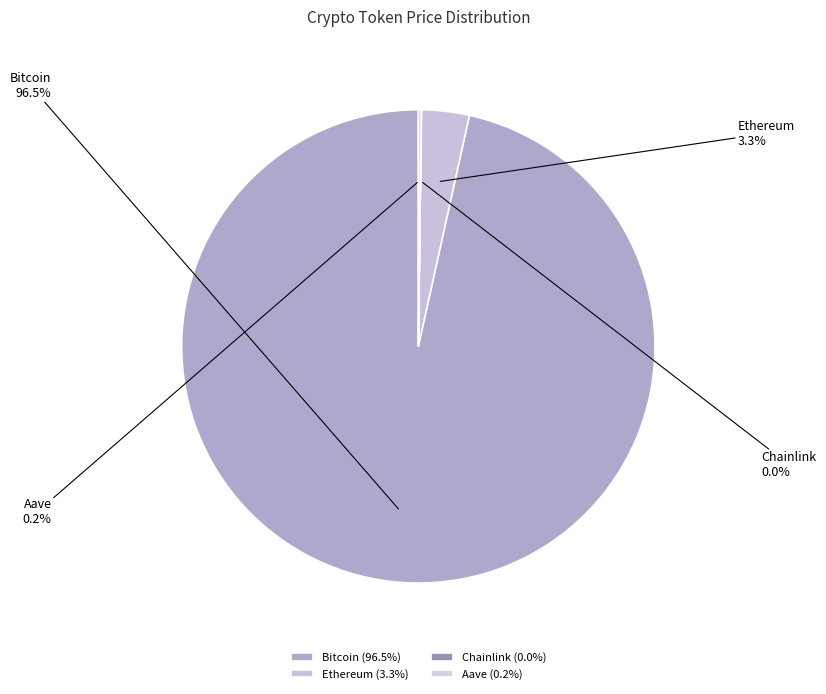

Which has a higher value, Bitcoin or Ethereum?

Bitcoin